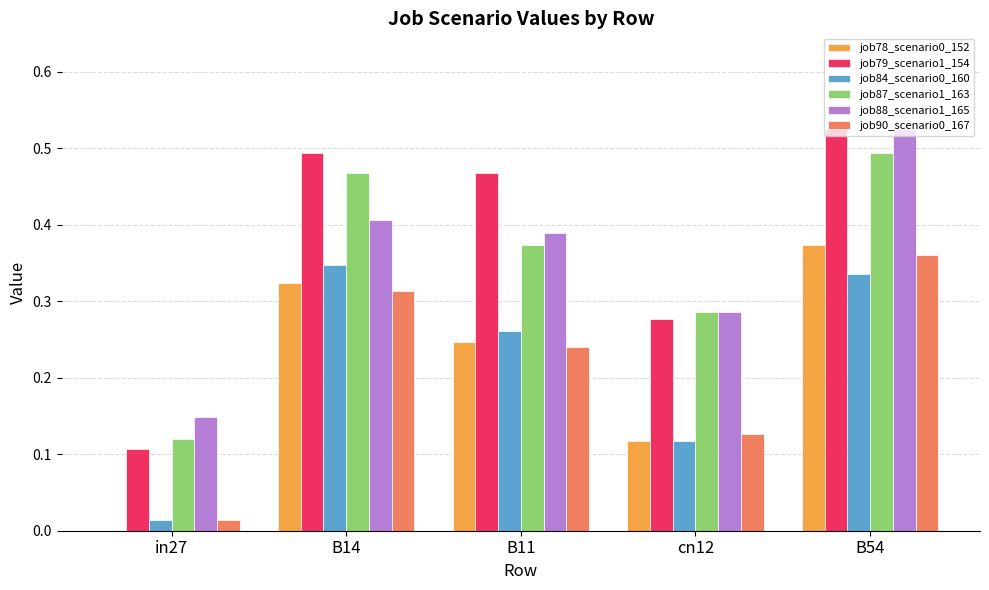

At which label does job90_scenario0_167 reach its peak?

B54